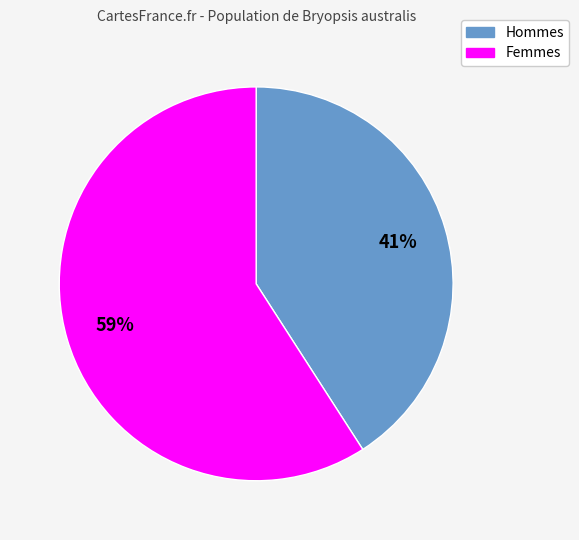

To the nearest percent, what is the difference between the largest and smallest slice percentages?

18%